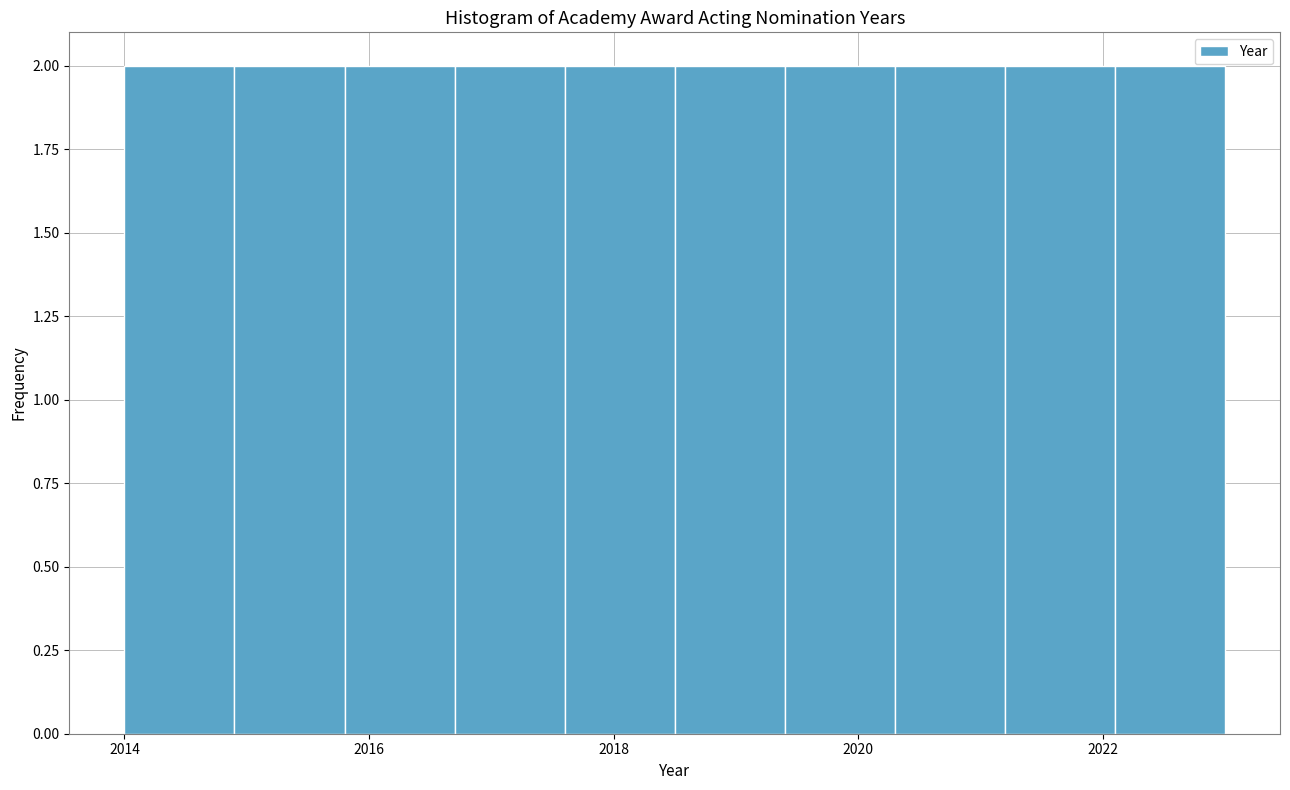

Reading left to right, transcribe this chart: for each bar, give the range it covers on the x-axis and its height. Neither the bar edges nor the heights are printed on the chart, so give them approximately, as read against the axes.

2014.0 to 2014.9: 2
2014.9 to 2015.8: 2
2015.8 to 2016.7: 2
2016.7 to 2017.6: 2
2017.6 to 2018.5: 2
2018.5 to 2019.4: 2
2019.4 to 2020.3: 2
2020.3 to 2021.2: 2
2021.2 to 2022.1: 2
2022.1 to 2023.0: 2